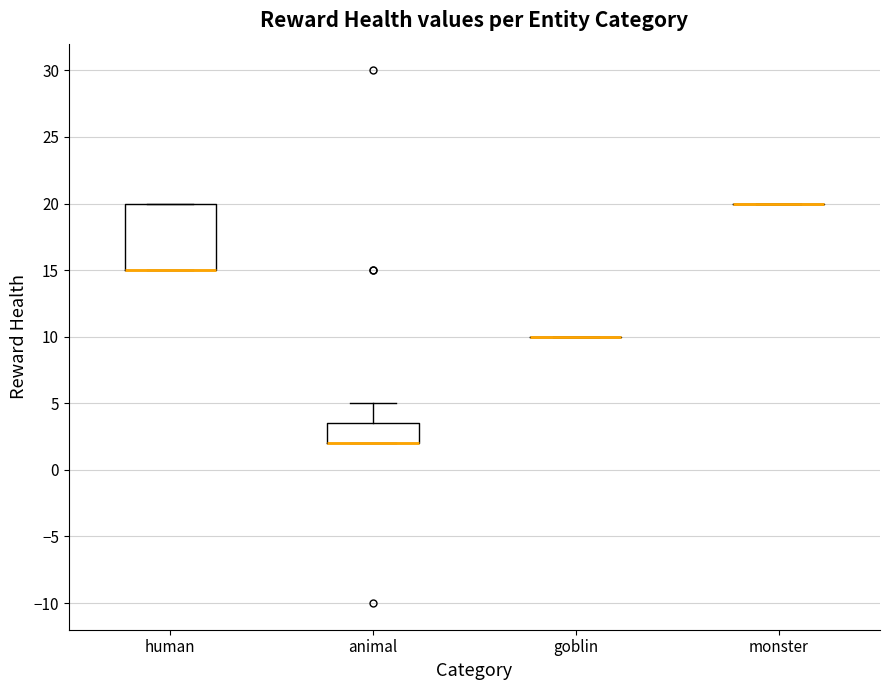

Reading left to right, transcribe this box plot: for each box, give where its median line is, the range the box spans, and where its two whiskers end, as read against the y-axis. The values are not printed on the chart, so give them approximately, as read against the axis.

human: median 15.0 (drawn on the box's lower edge), box 15.0 to 20.0, whiskers 15.0 to 20.0
animal: median 2.0 (drawn on the box's lower edge), box 2.0 to 3.5, whiskers 2.0 to 5.0
goblin: box collapsed to a line at 10.0, whiskers 10.0 to 10.0
monster: box collapsed to a line at 20.0, whiskers 20.0 to 20.0